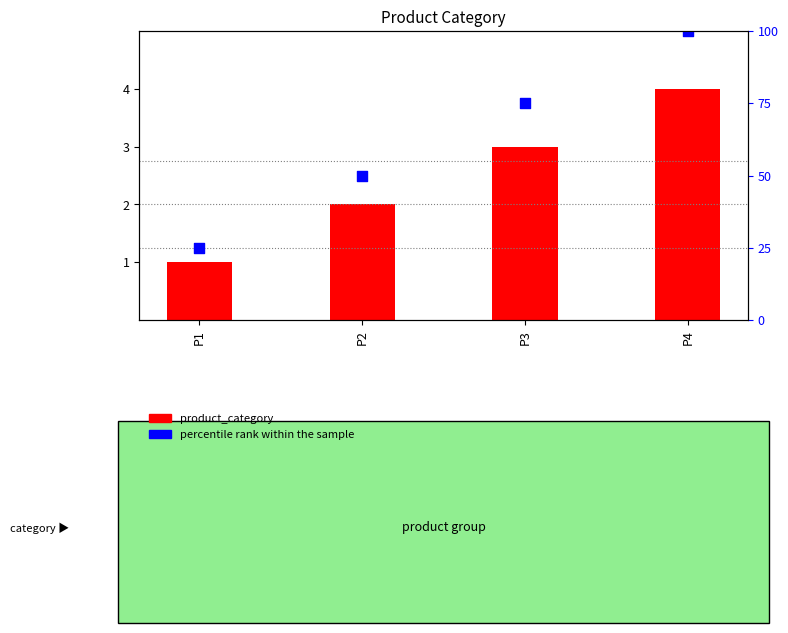

Which series contains the highest Y value?

percentile rank within the sample